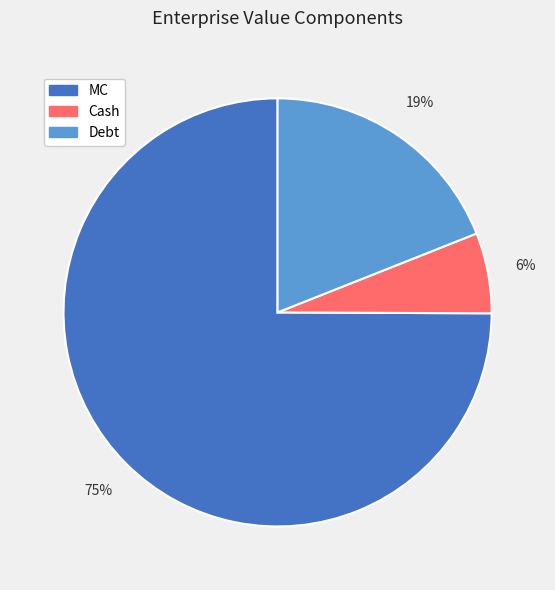

Do Cash and MC together represent more than half of the pie?

Yes